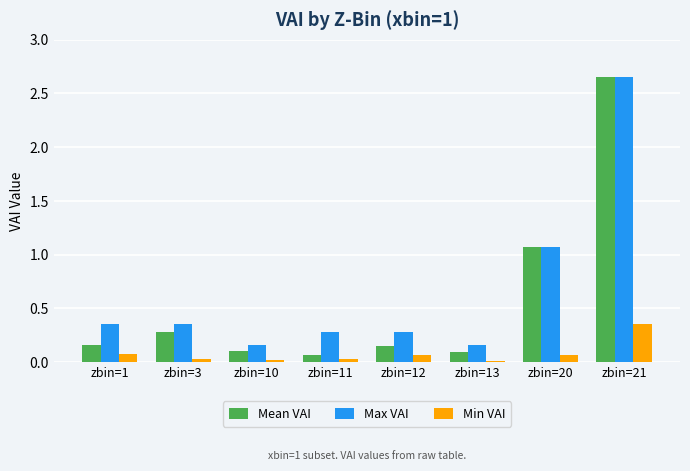

What are all the series names shown in the legend?

Mean VAI, Max VAI, Min VAI